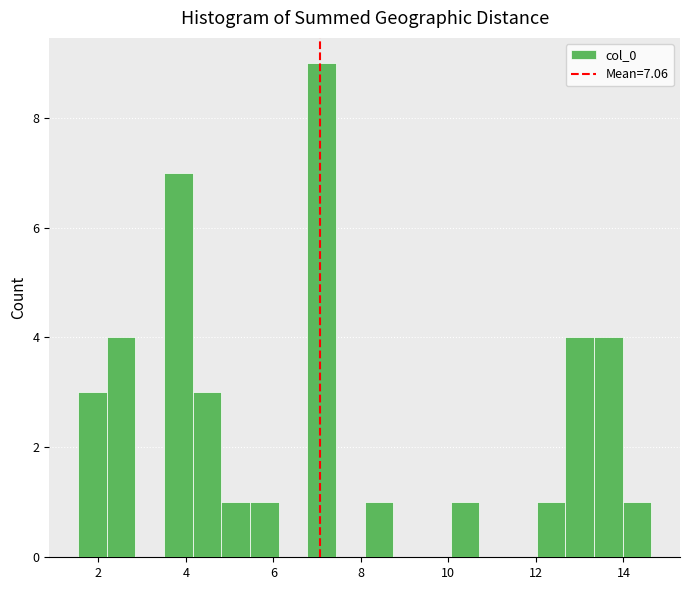

Around what value on the x-axis is the tallest bar? Give the approximate position of its centre, as read against the axis.

7.2